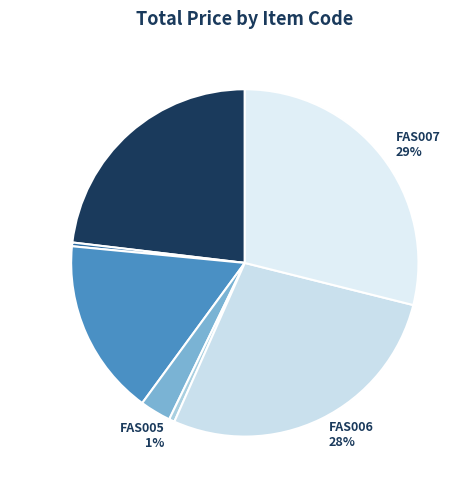

Is it true that FAS001 is 16% of the pie?

False